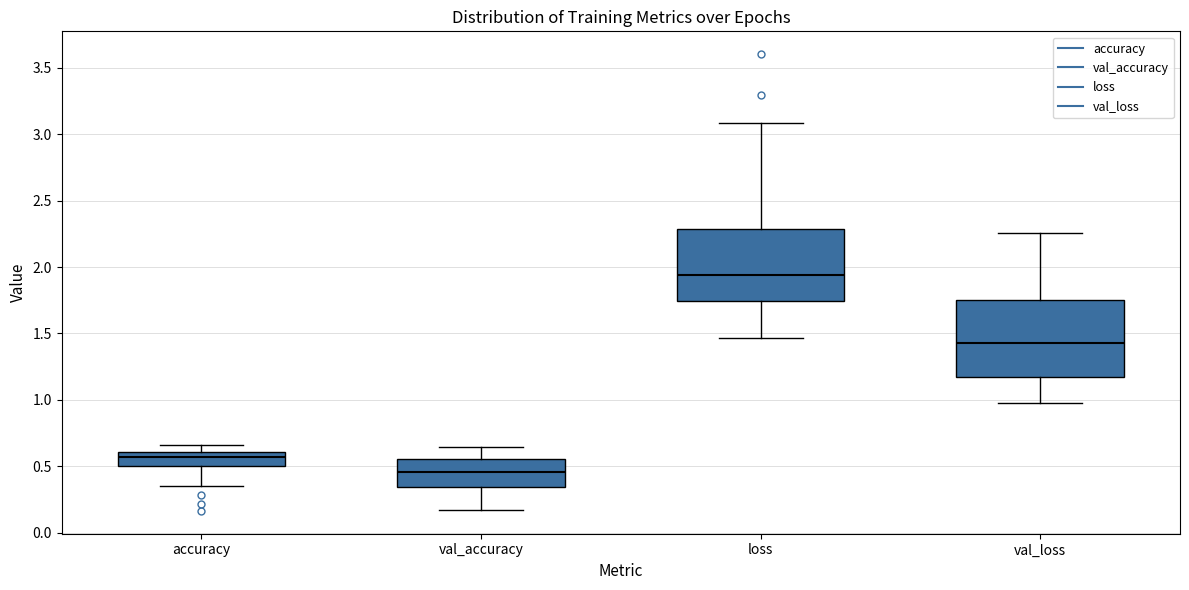

Which box has the highest median line?

loss